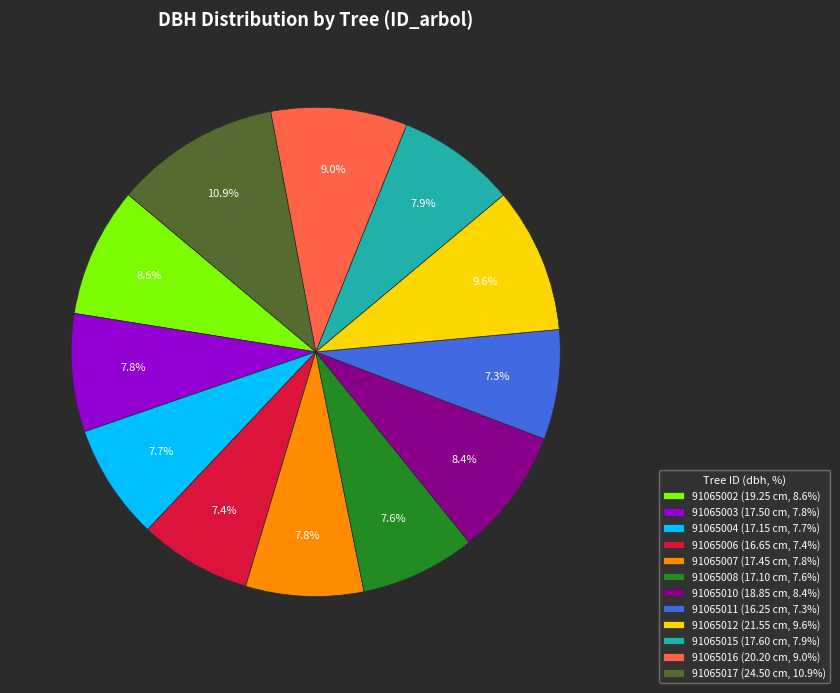

Is it true that 91065012 is 1% of the pie?

False